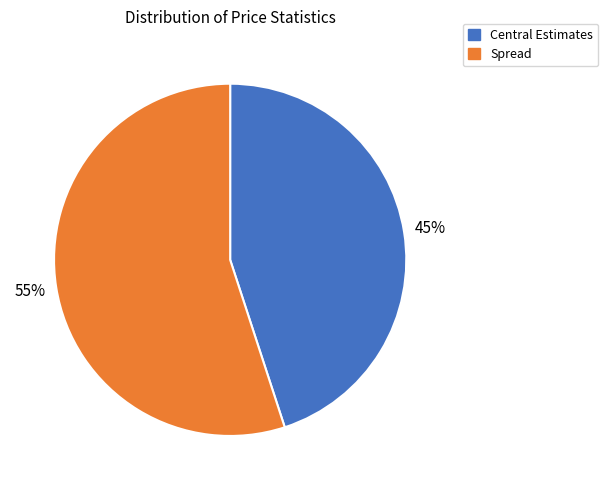

Count the number of slices in the pie.

2